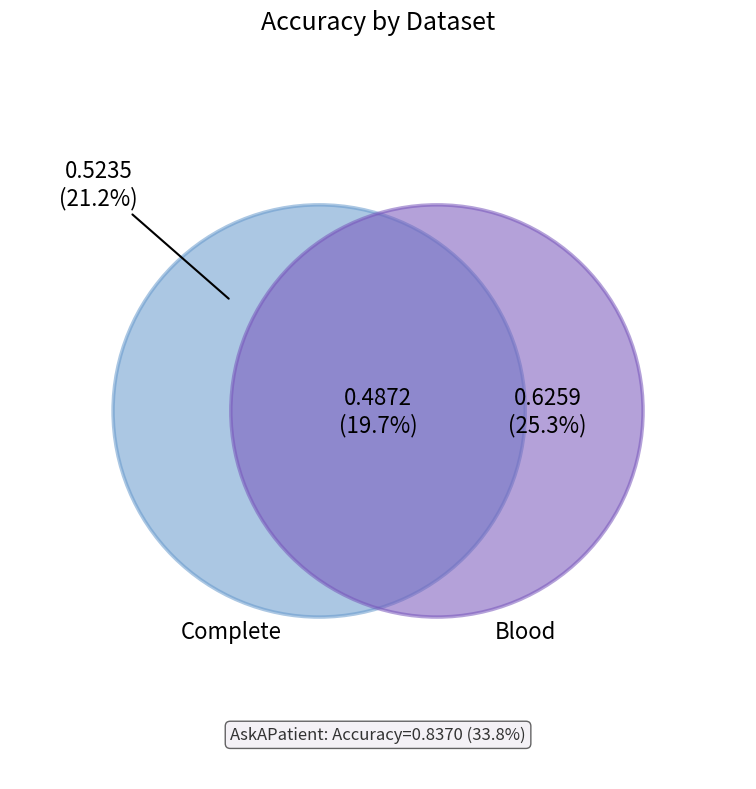

What percentage is the AskAPatient slice, to the nearest percent?

34%